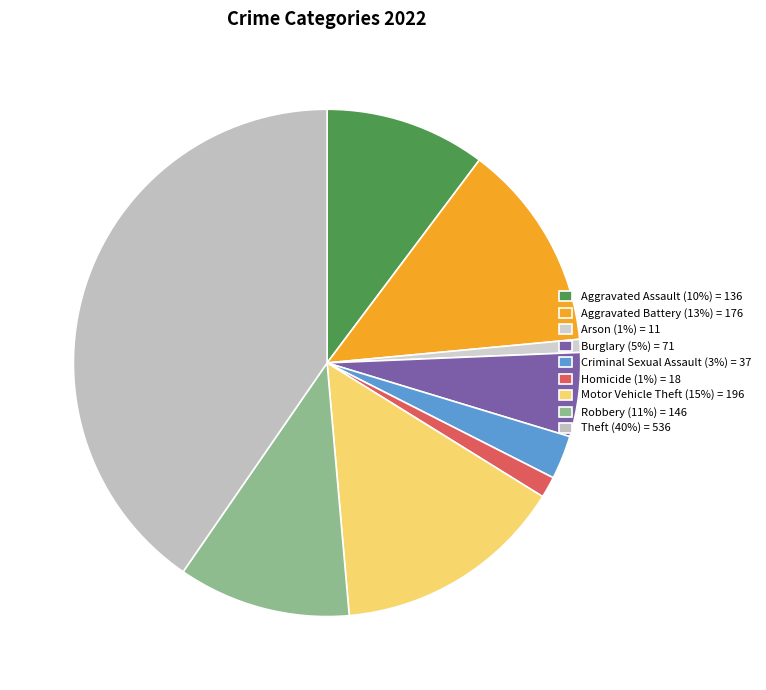

To the nearest percent, what percentage of the pie is Theft?

40%